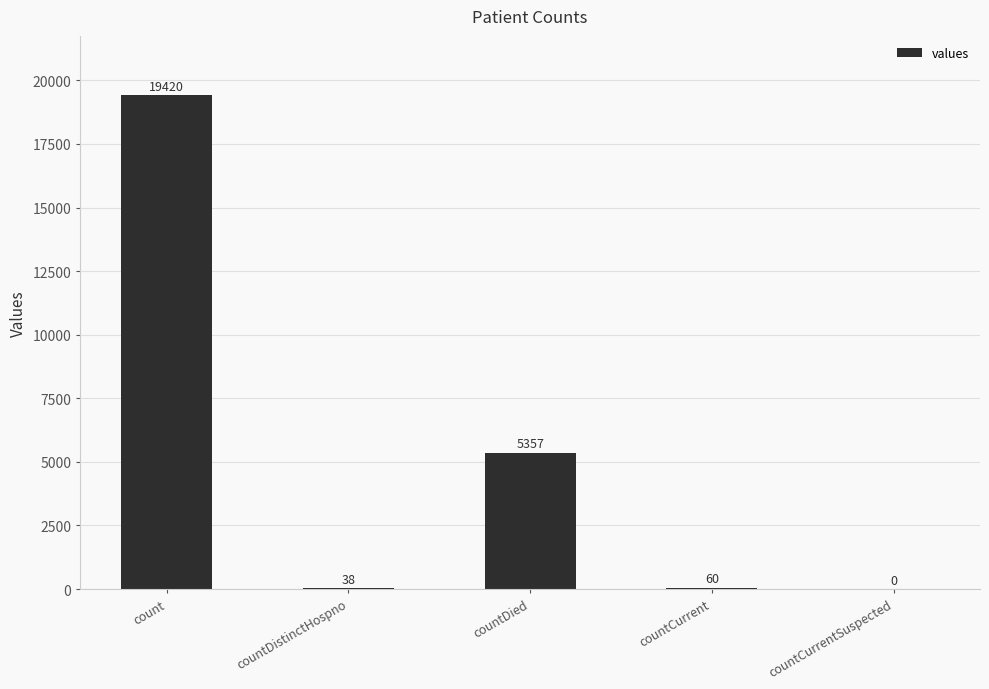

How many distinct data groups are displayed?

1